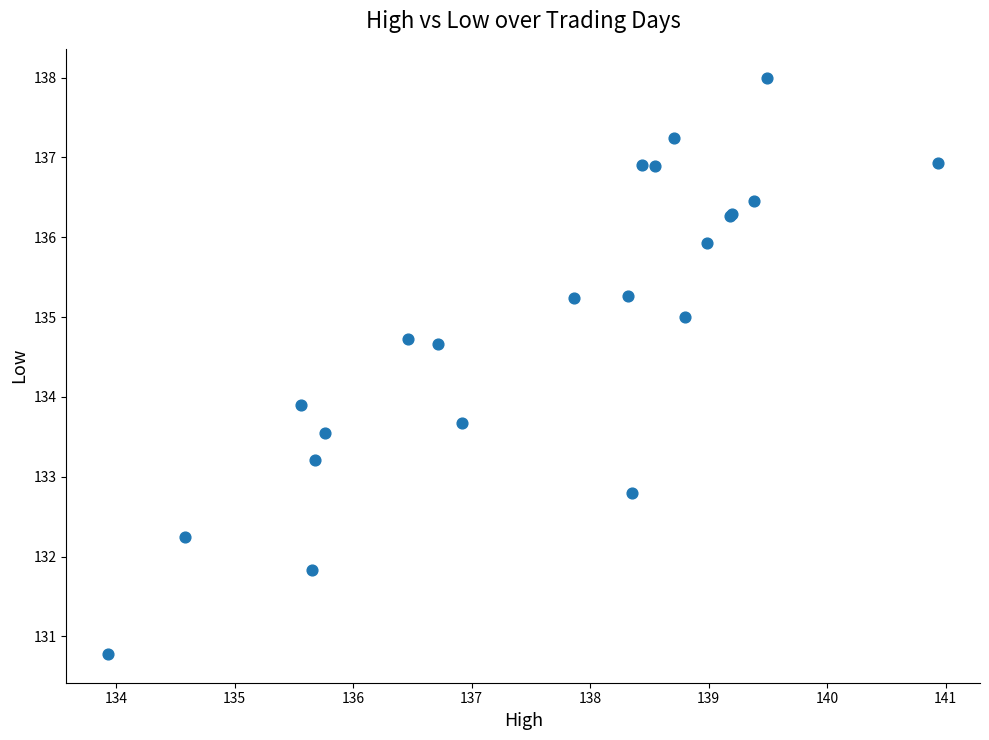

What Y value in the scatter plot is closest to 134?

133.9